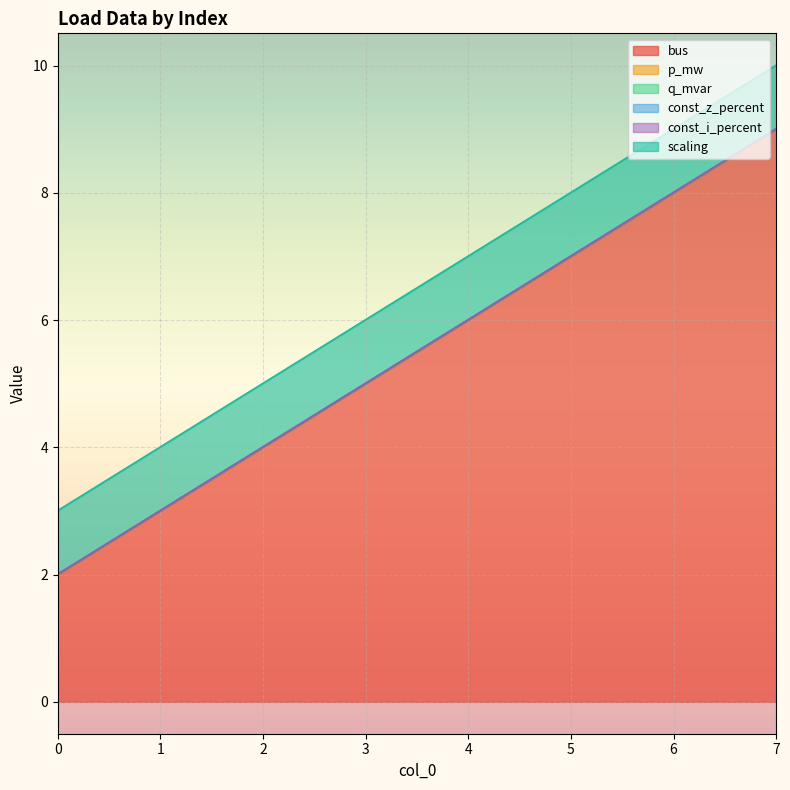

Which category has the highest value across all series?

7